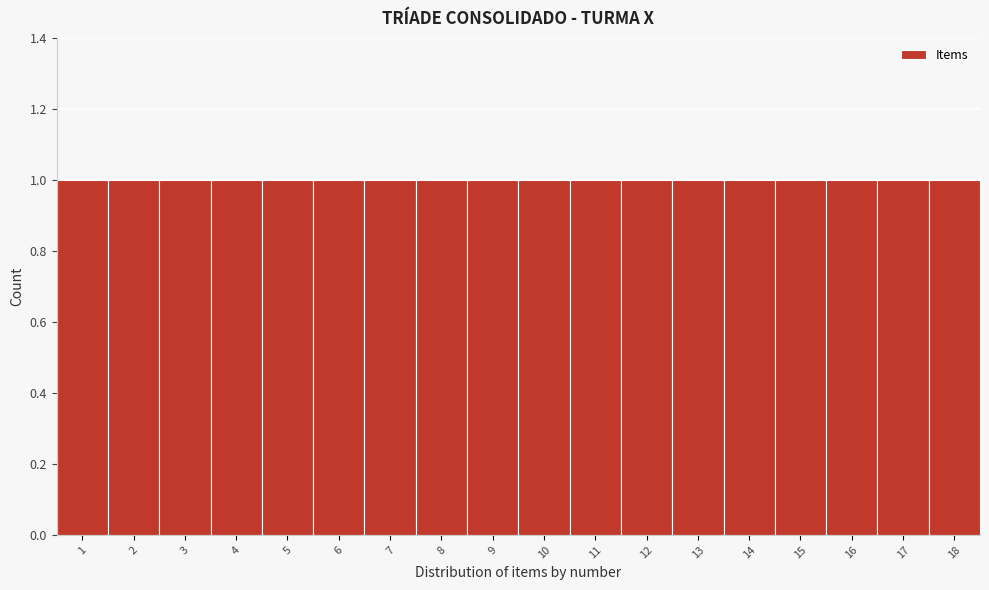

Reading left to right, transcribe this chart: for each bar, give the range it covers on the x-axis and its height. The values are not printed on the chart, so give them approximately, as read against the axis.

0.5 to 1.5: 1
1.5 to 2.5: 1
2.5 to 3.5: 1
3.5 to 4.5: 1
4.5 to 5.5: 1
5.5 to 6.5: 1
6.5 to 7.5: 1
7.5 to 8.5: 1
8.5 to 9.5: 1
9.5 to 10.5: 1
10.5 to 11.5: 1
11.5 to 12.5: 1
12.5 to 13.5: 1
13.5 to 14.5: 1
14.5 to 15.5: 1
15.5 to 16.5: 1
16.5 to 17.5: 1
17.5 to 18.5: 1